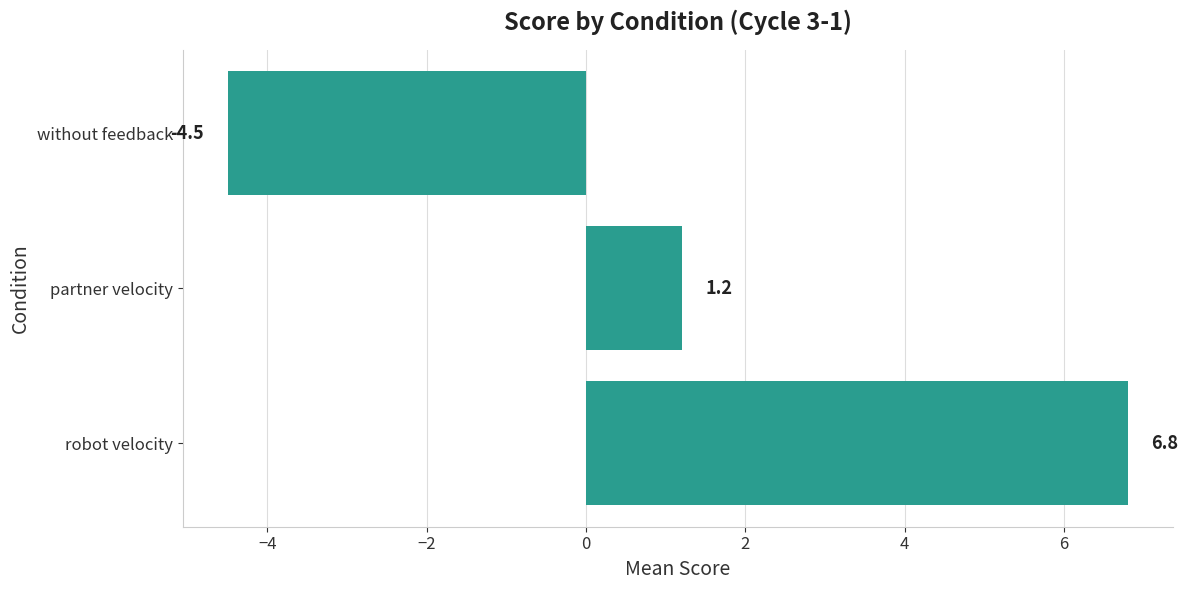

Approximately how many times larger is the value at robot velocity compared to partner velocity?

5.7